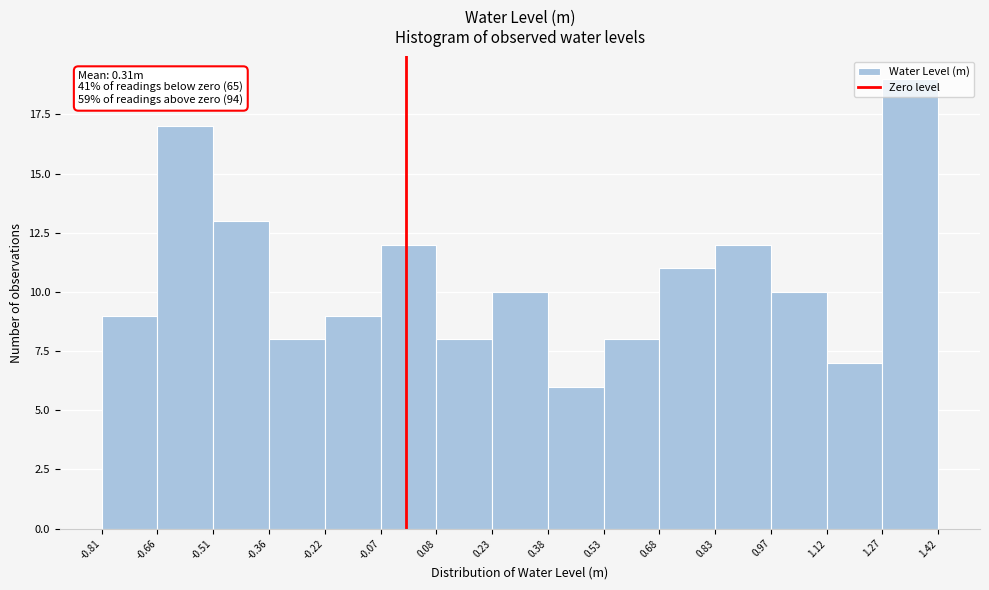

Which range on the x-axis has the tallest bar?

1.27 to 1.42